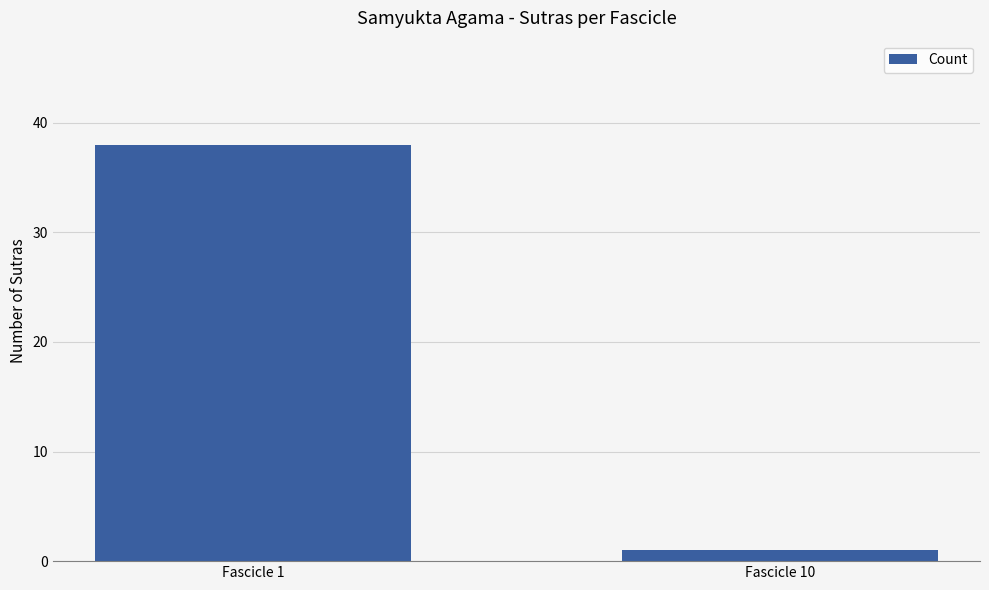

At which label is the value closest to 19?

Fascicle 10